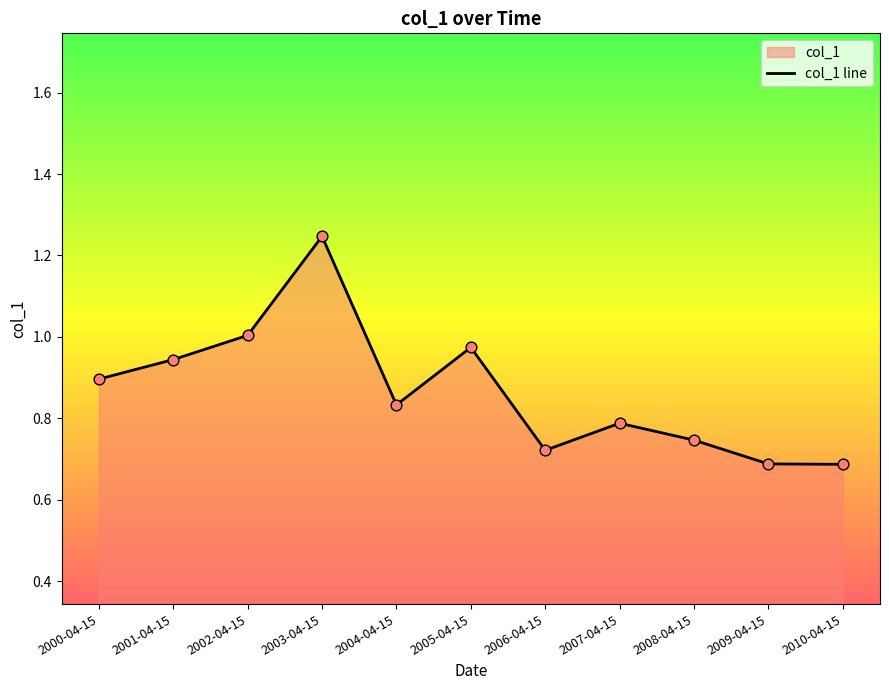

Between 2001-04-15 and 2009-04-15, which is larger?

2001-04-15